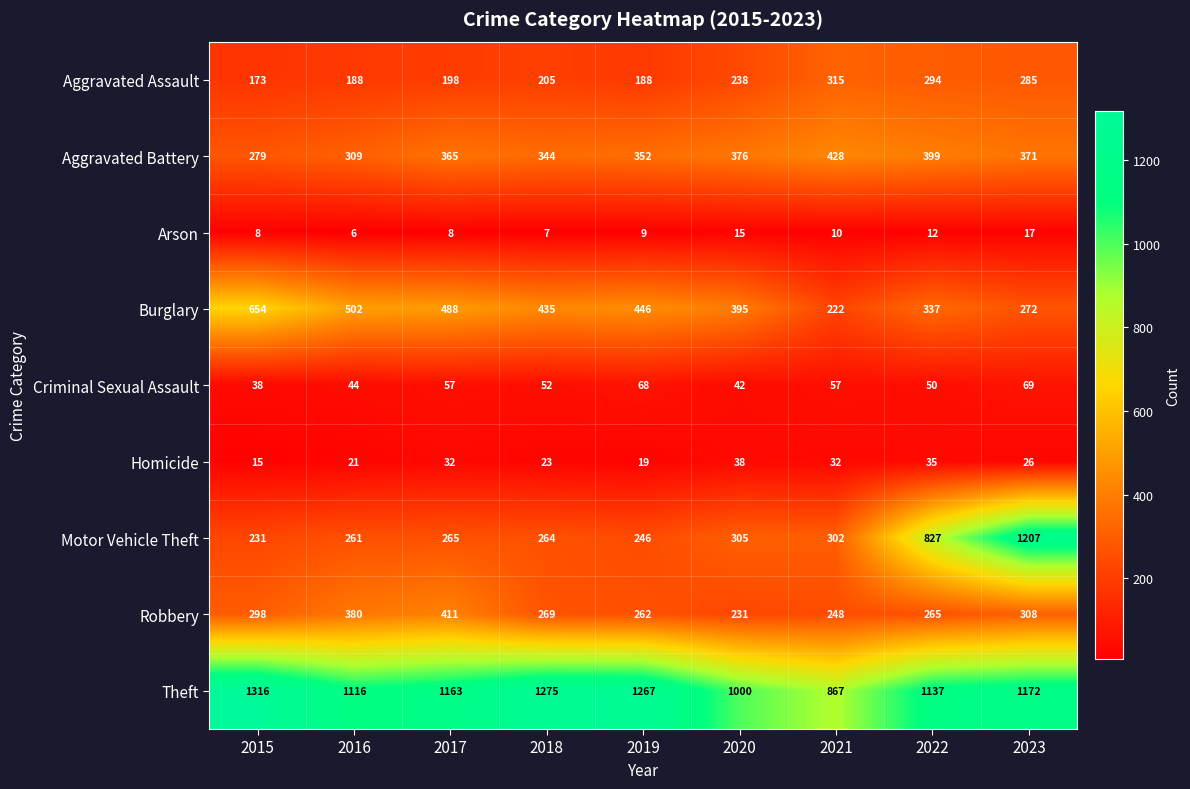

Is it true that Aggravated Assault equals 286 at 2015?

False